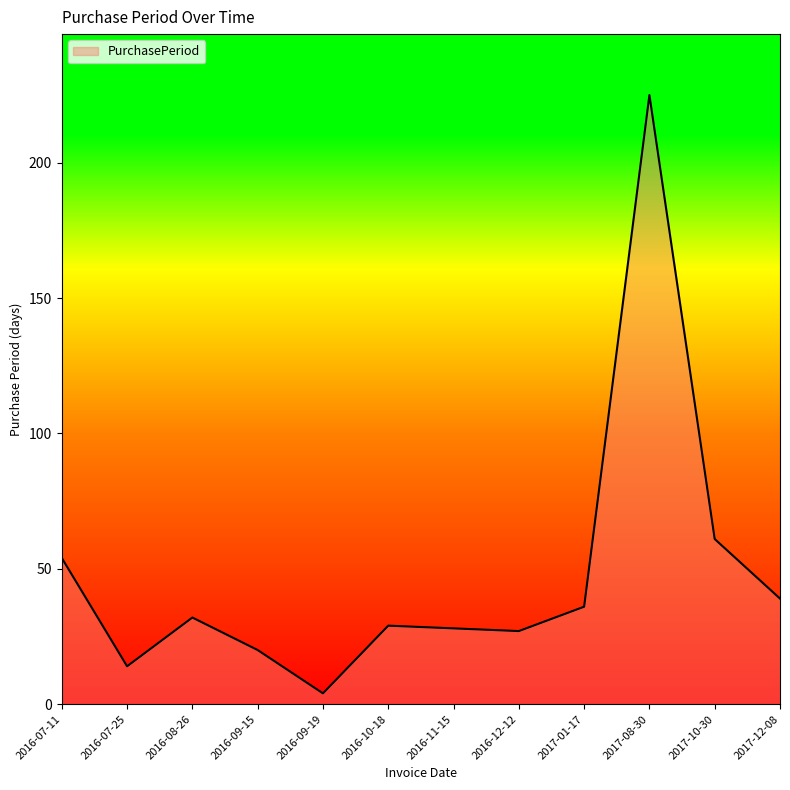

What is the approximate value at 2016-08-26, to the nearest 5?

30